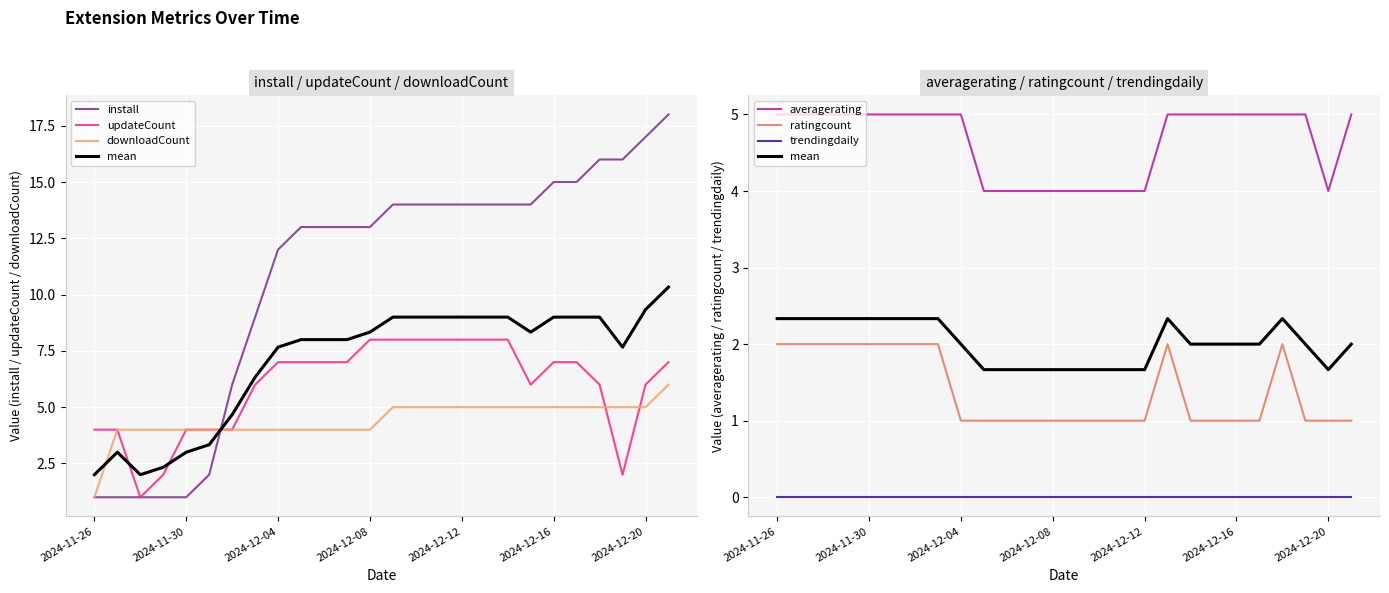

Does the chart display data point markers on the line(s)?

No